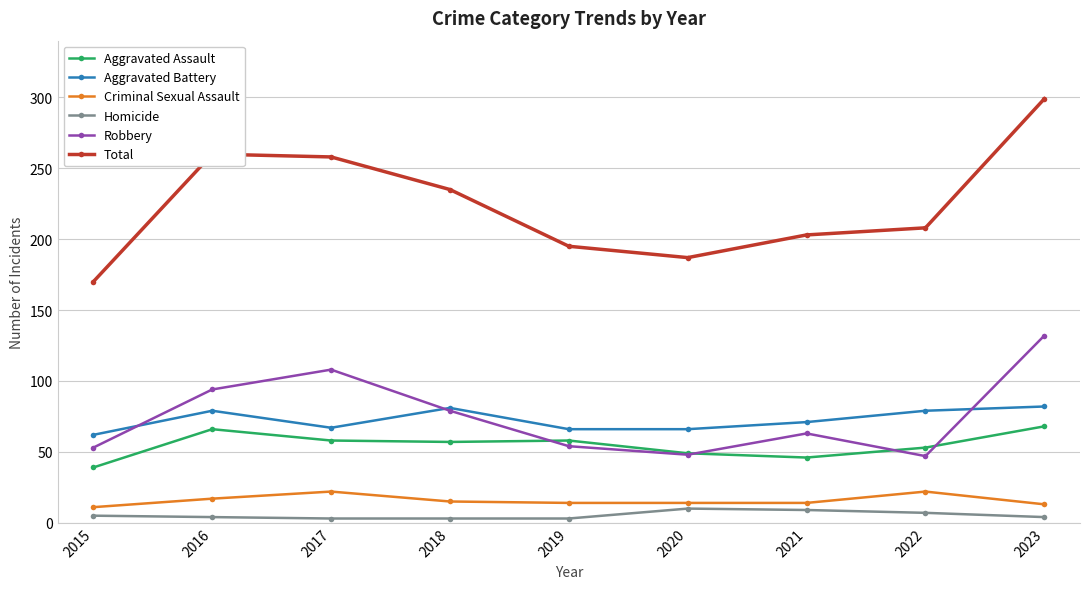

What are all the series names shown in the legend?

Aggravated Assault, Aggravated Battery, Criminal Sexual Assault, Homicide, Robbery, Total